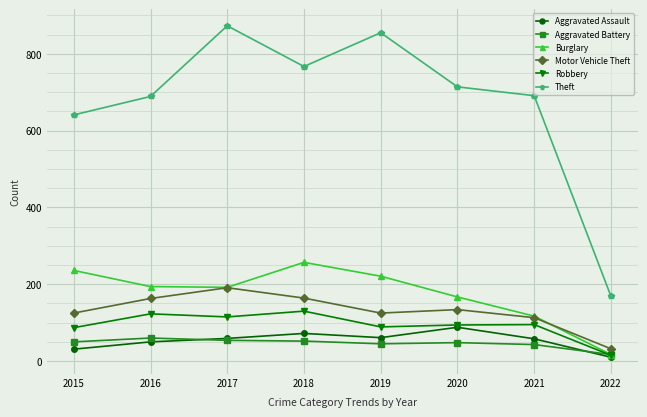

True or false: Aggravated Assault and Theft intersect in this chart.

False